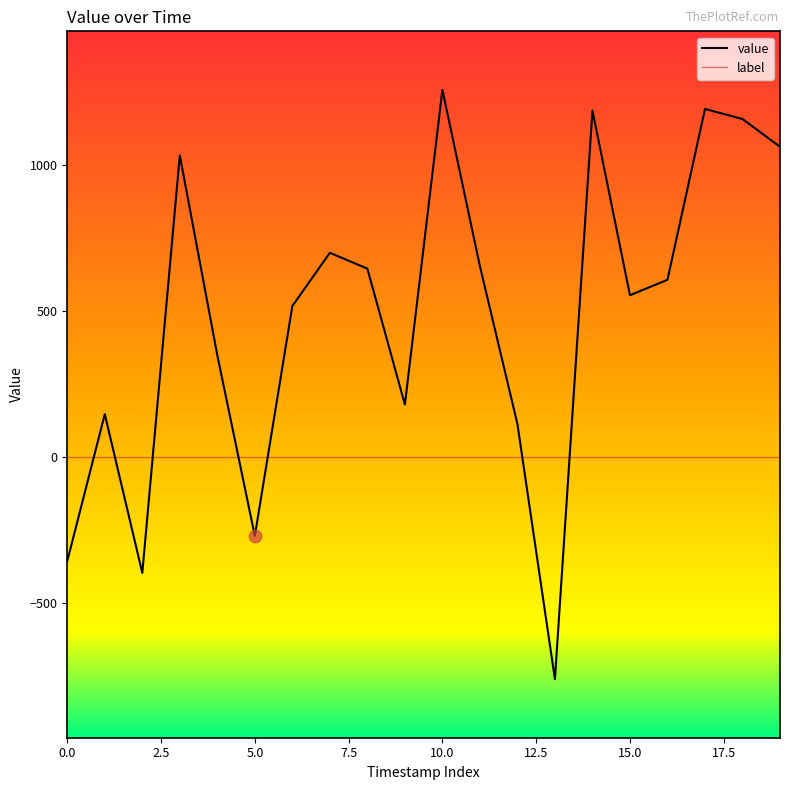

Which series has the widest spread of values?

value